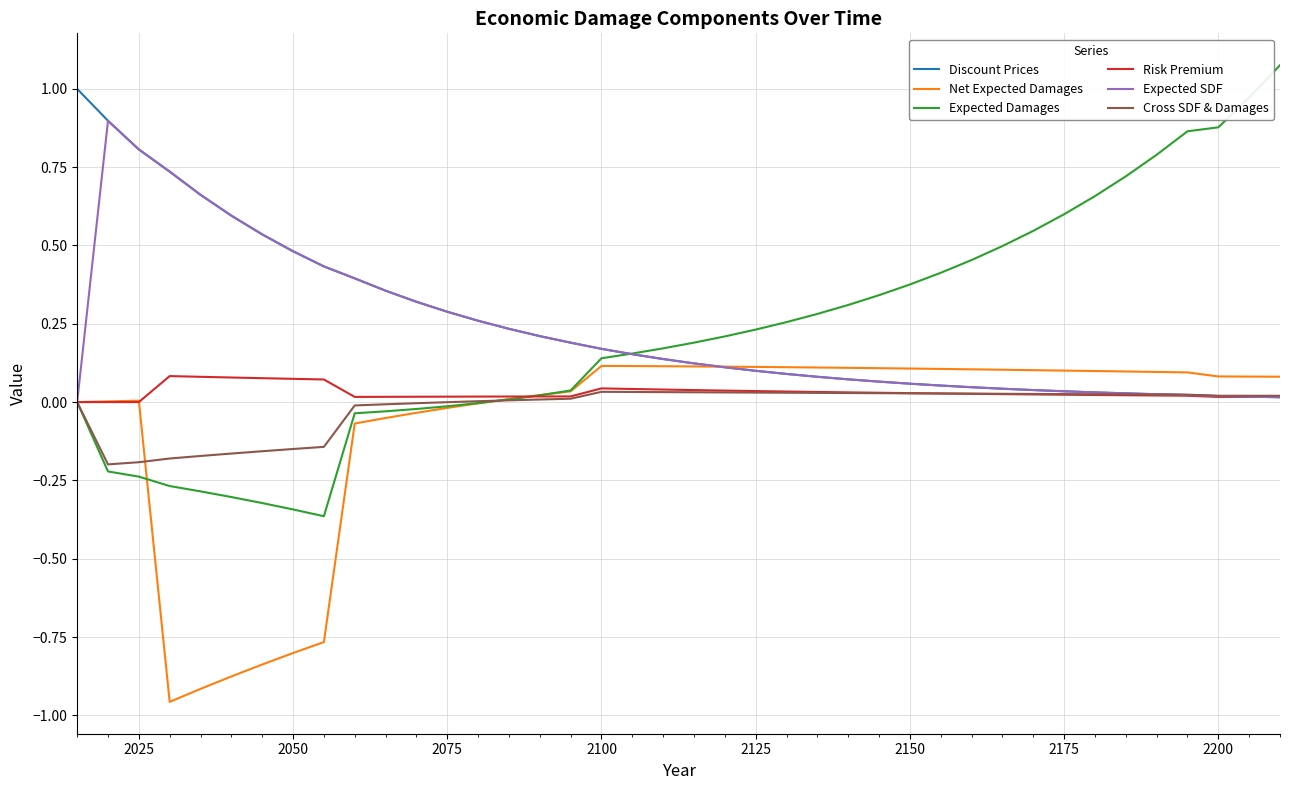

Which series has the largest range (max minus min)?

Expected Damages